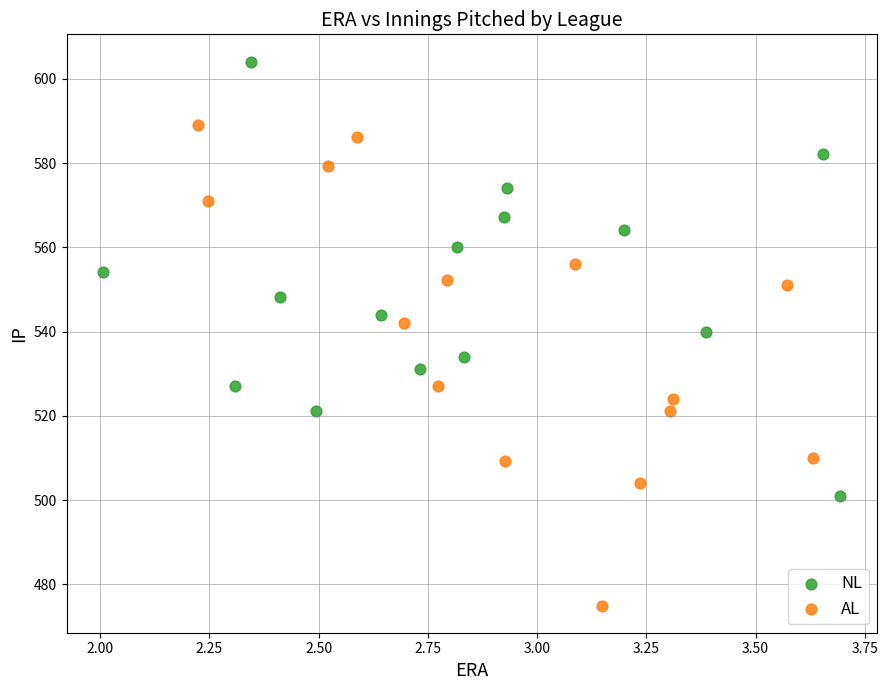

Which series has the largest Y range (max minus min)?

AL